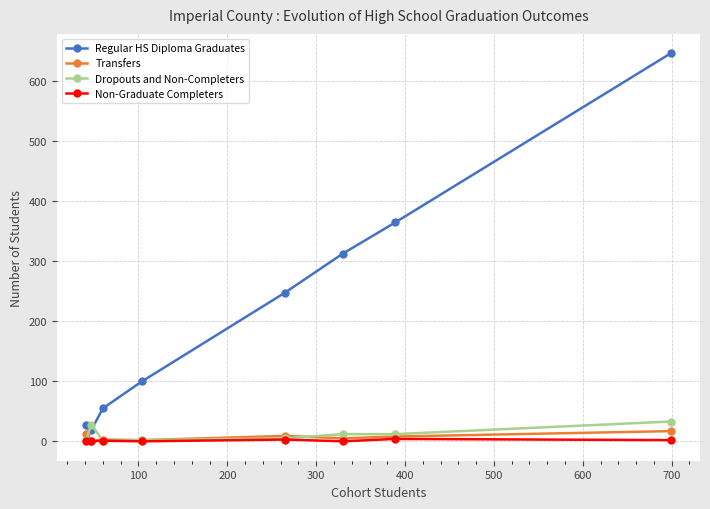

True or false: Non-Graduate Completers has more than 0 interior local peaks.

True